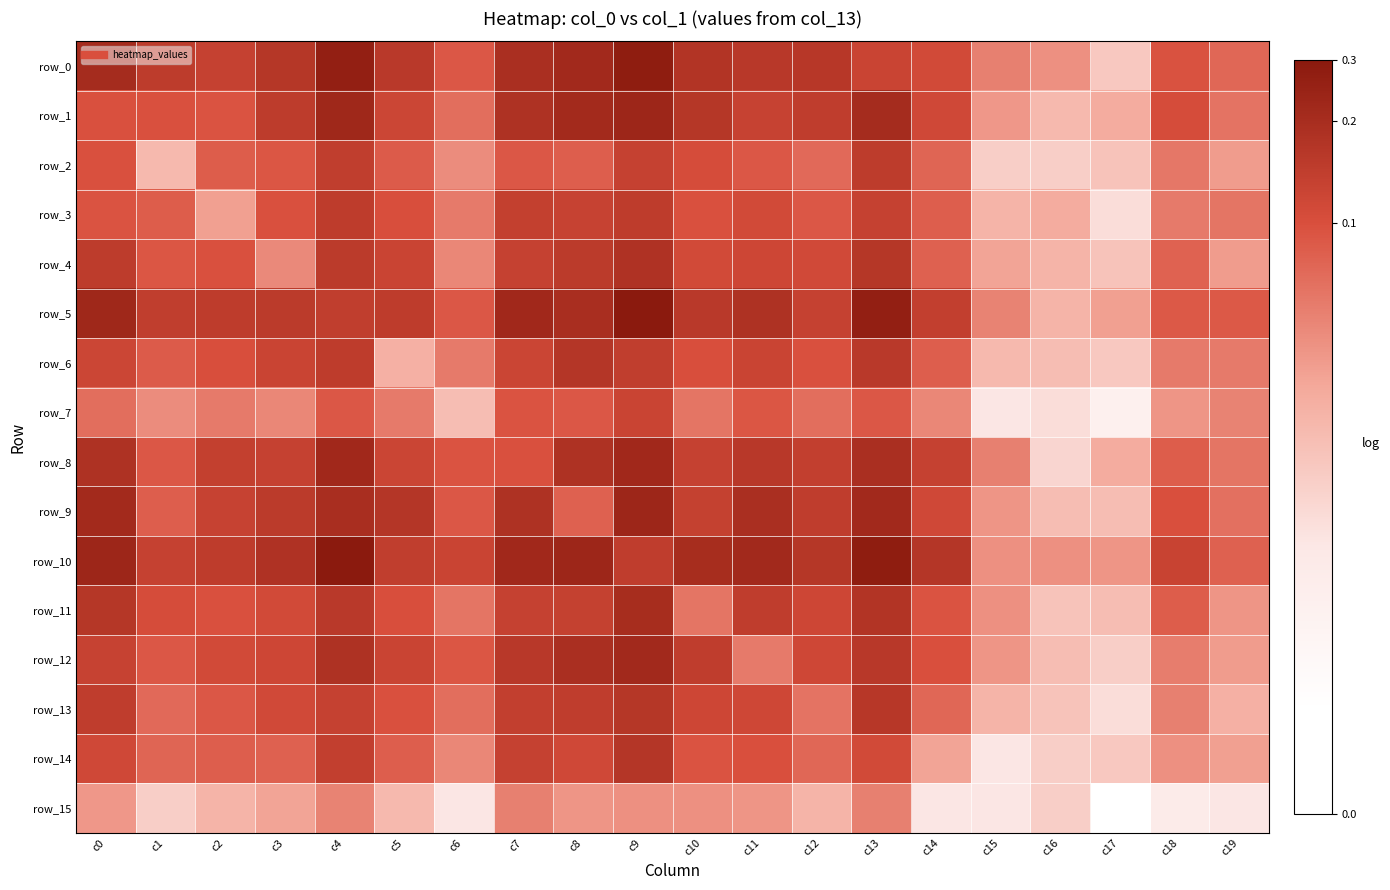

What is the sum of the row_13 values at c2 and c6?

7.4